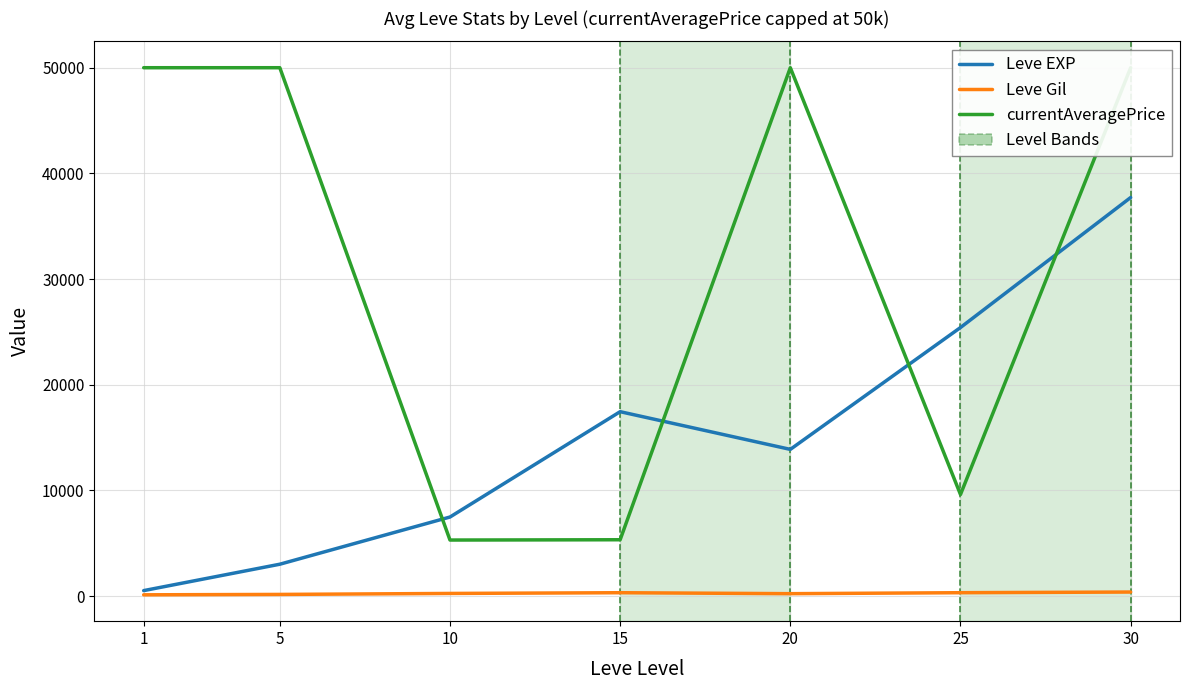

What is the sum of all Leve EXP values?

105440.2